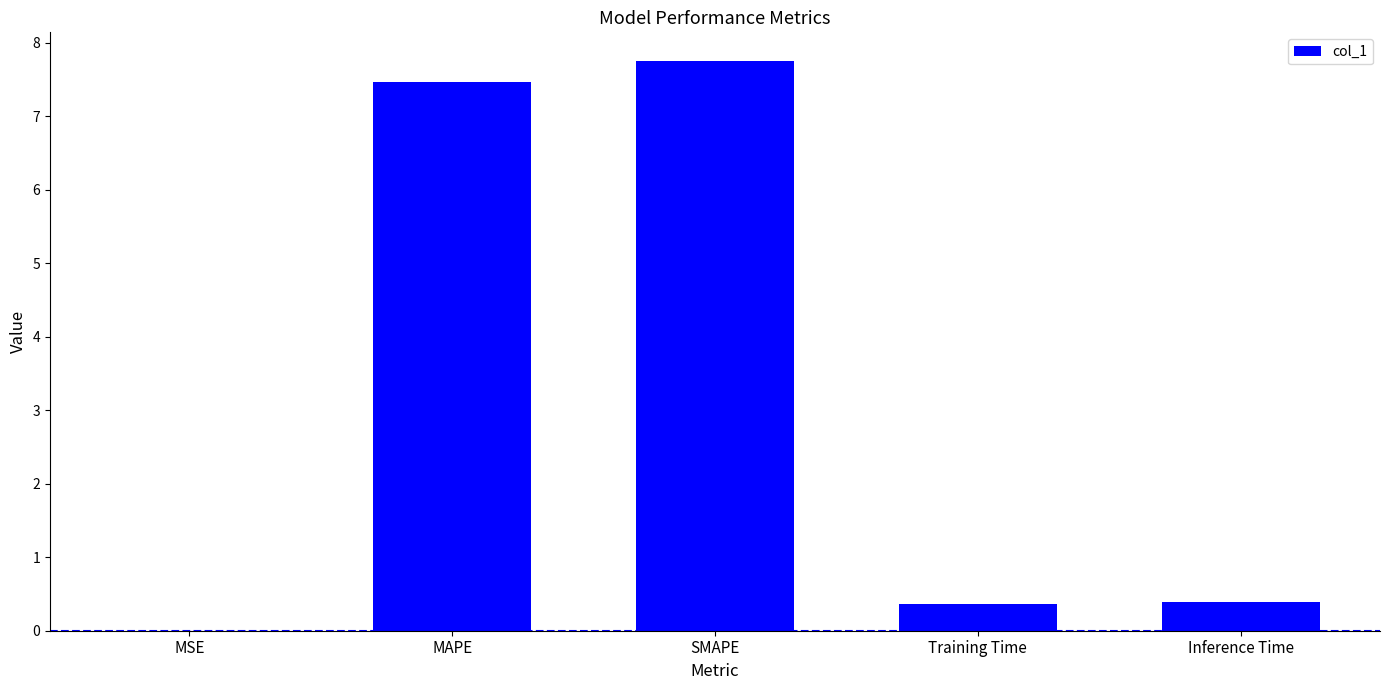

At which category does the chart reach its peak across all series?

SMAPE